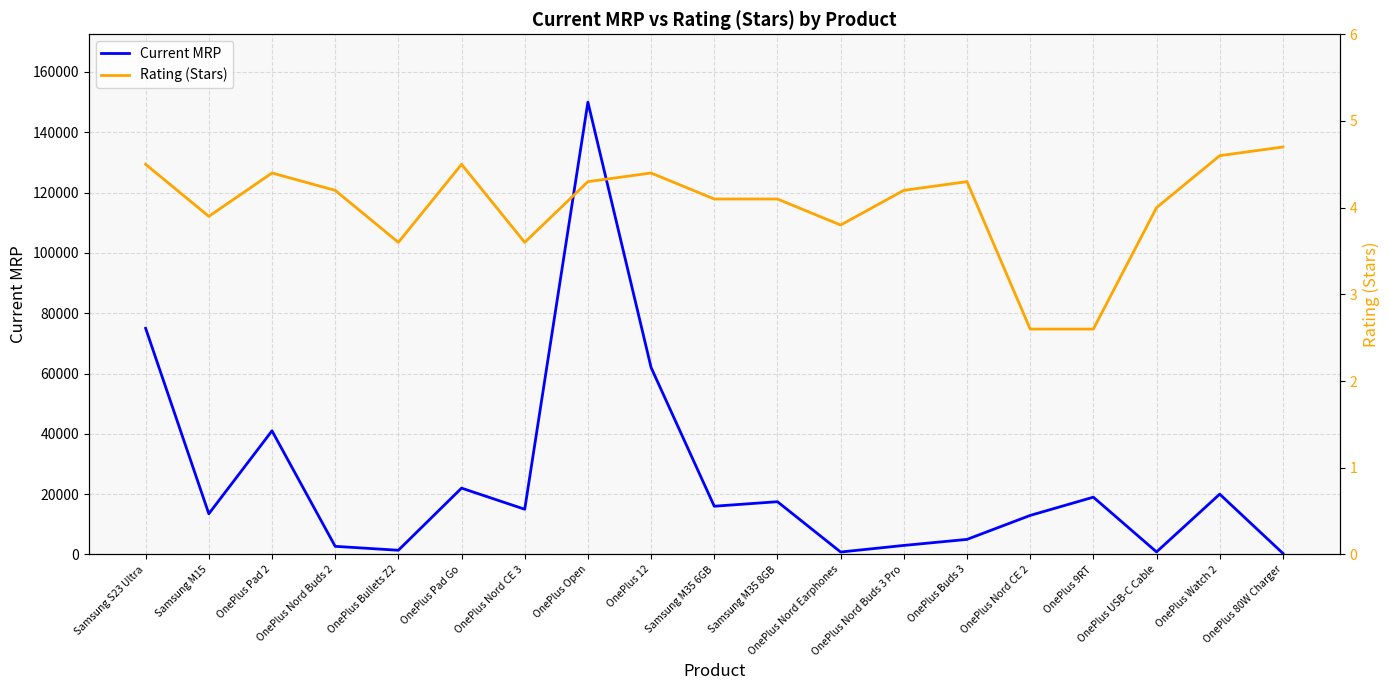

List the series in order of their overall mean, lowest first.

Rating (Stars), Current MRP